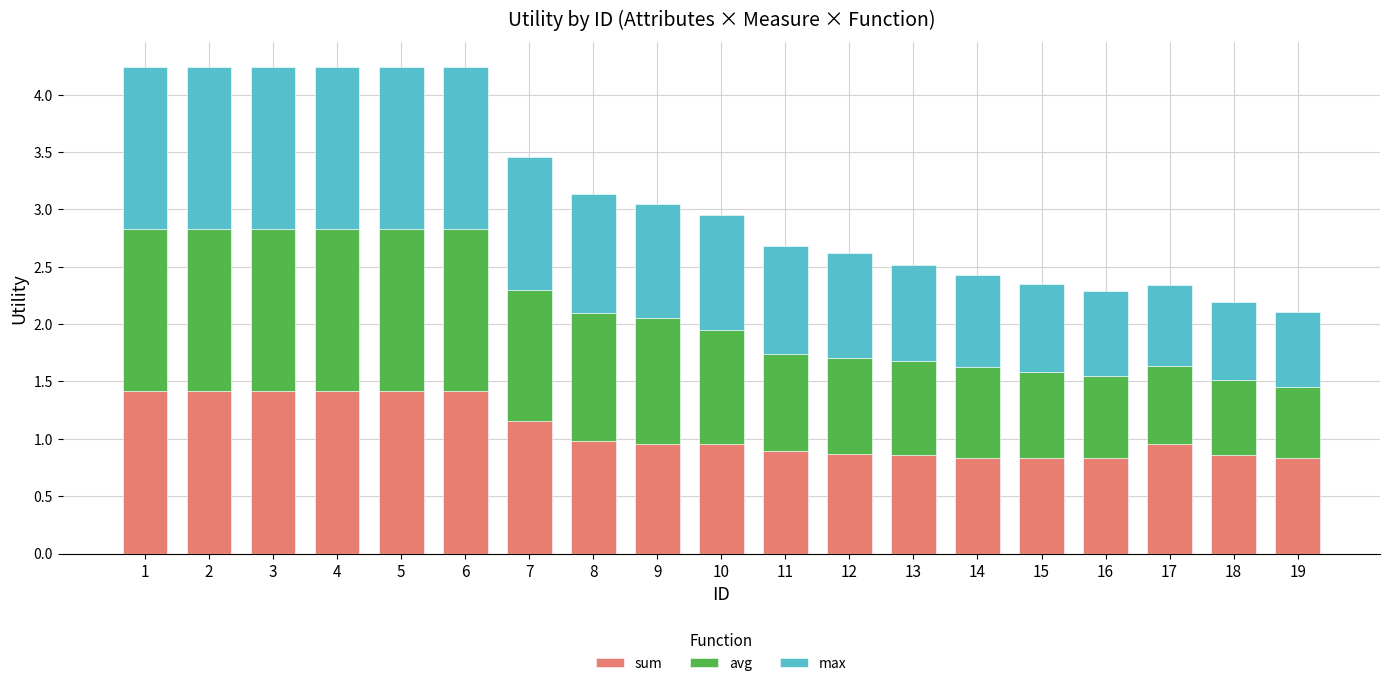

Count the number of categories in the chart.

19